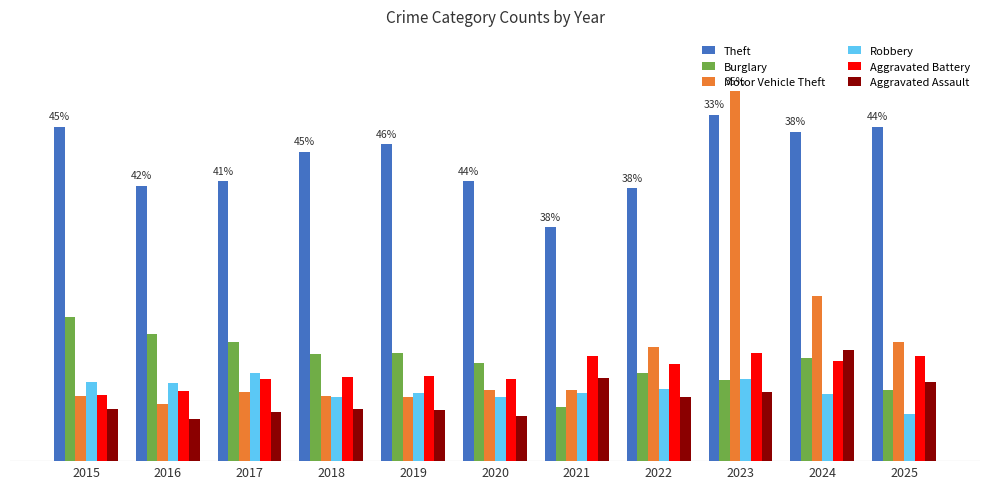

What are all the series names shown in the legend?

Theft, Burglary, Motor Vehicle Theft, Robbery, Aggravated Battery, Aggravated Assault